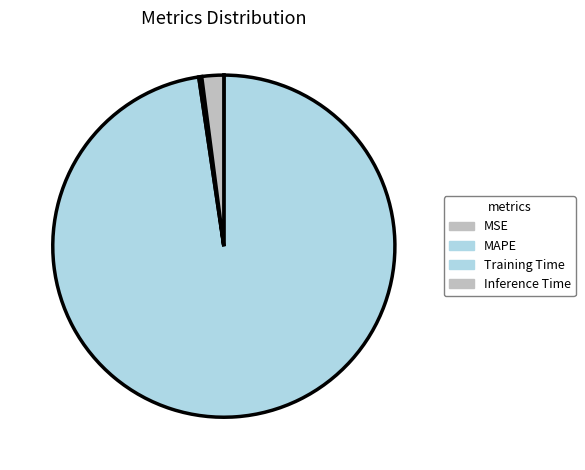

Which category has the biggest portion of the pie?

MAPE